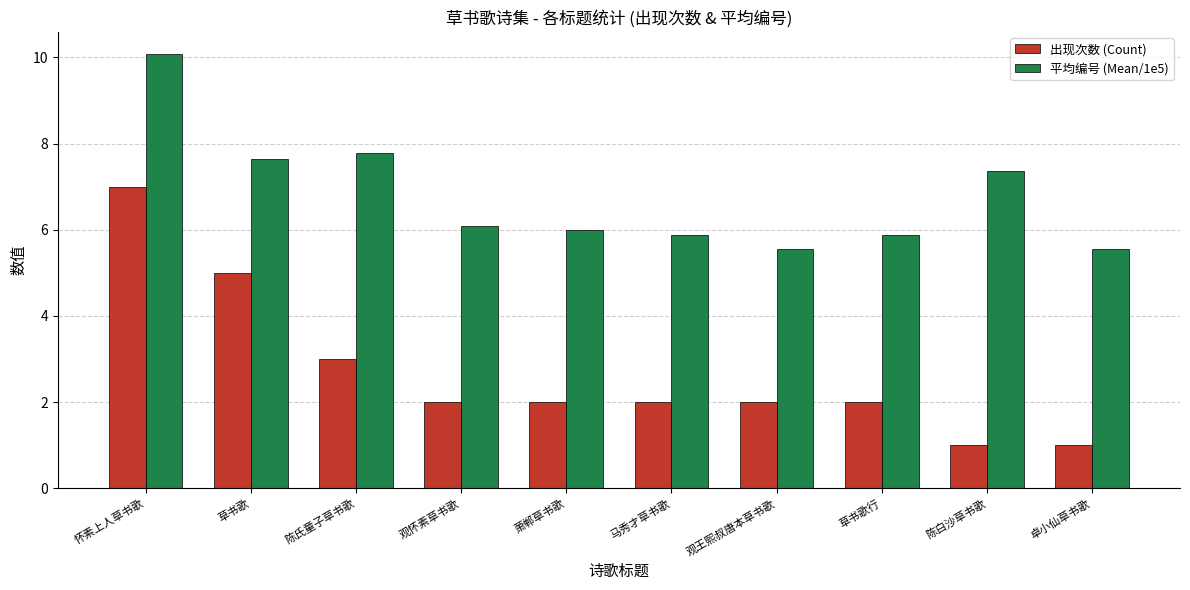

What is the spread (max minus min) of values at 马秀才草书歌?

3.9